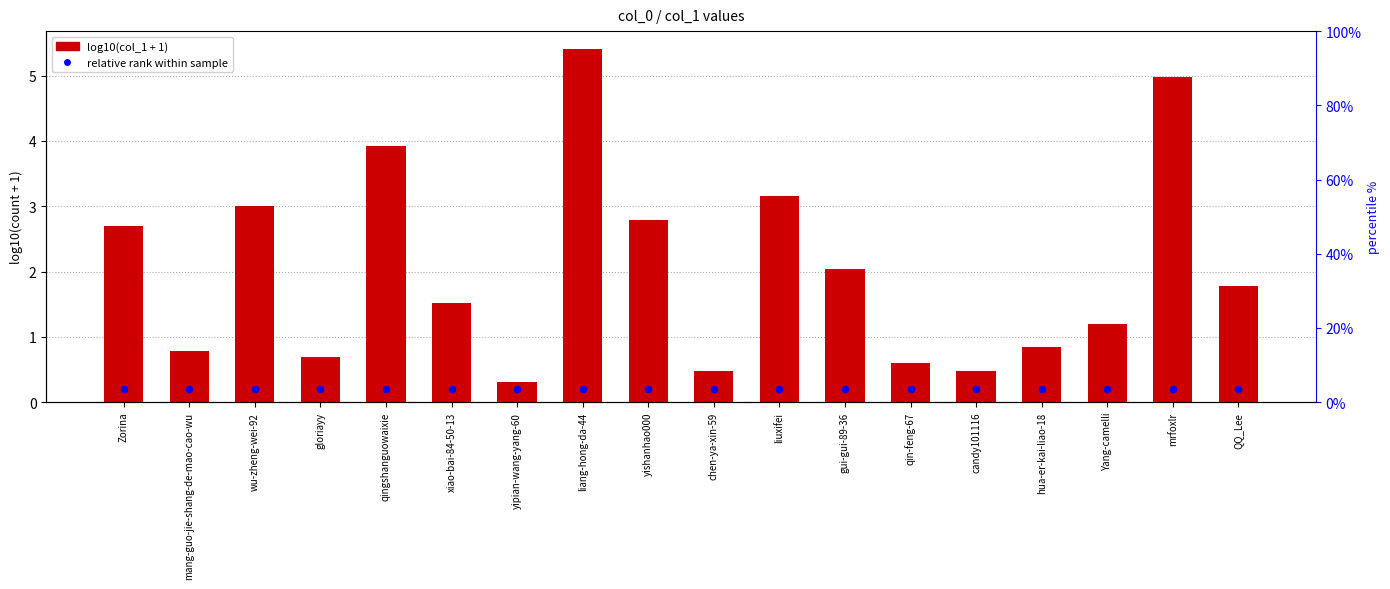

Which series has the largest total across all categories?

log10(col_1 + 1)